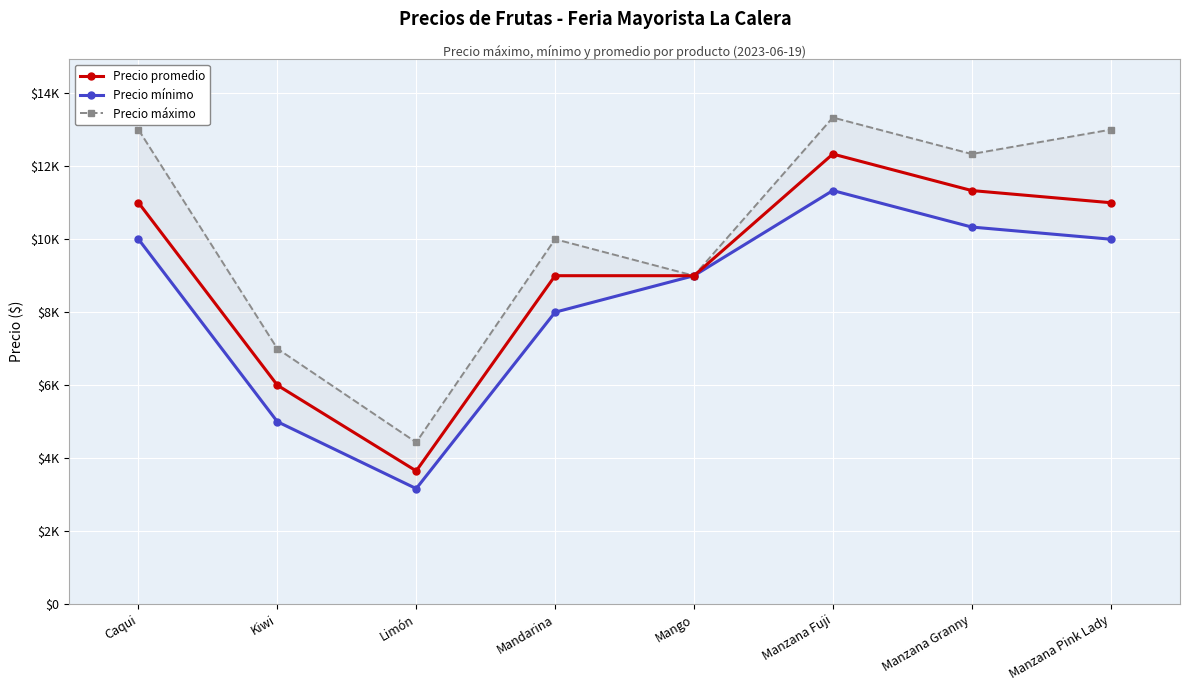

What is the difference between the maximum and minimum values in the Precio promedio series?

8682